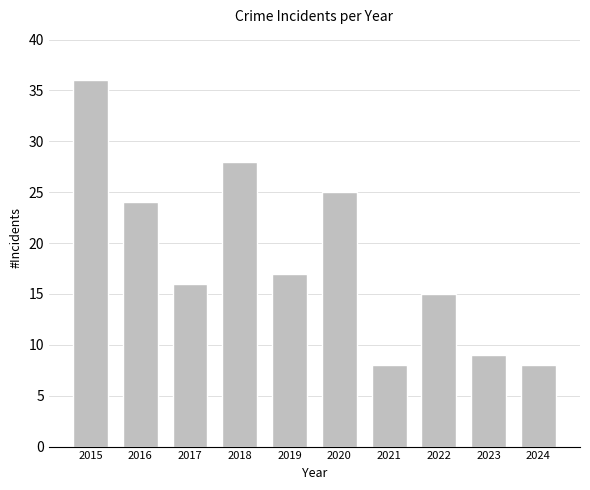

True or false: the data shows 2 at 2024.

False